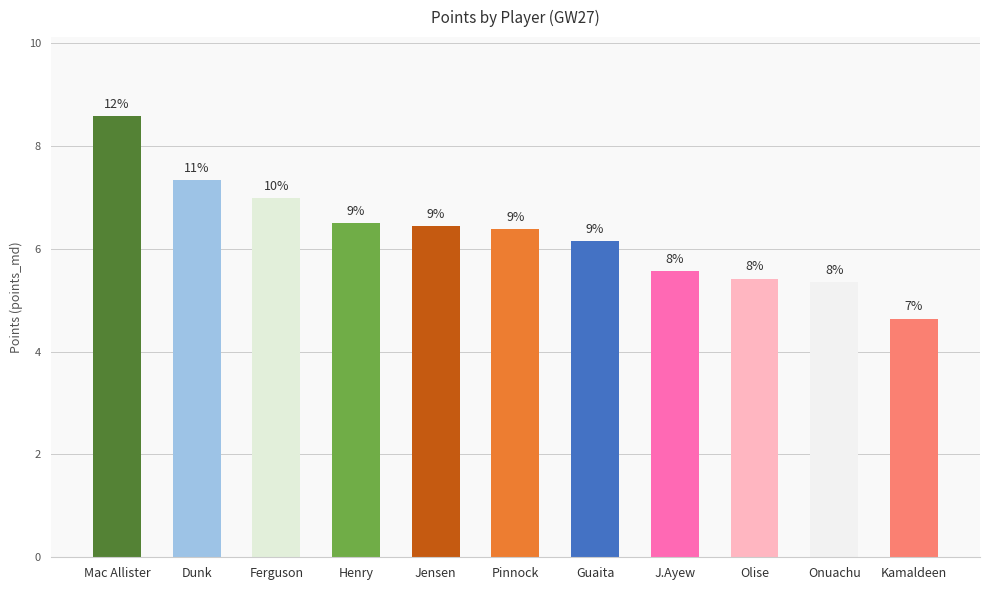

Where is the data nearest to the value 6?

Guaita